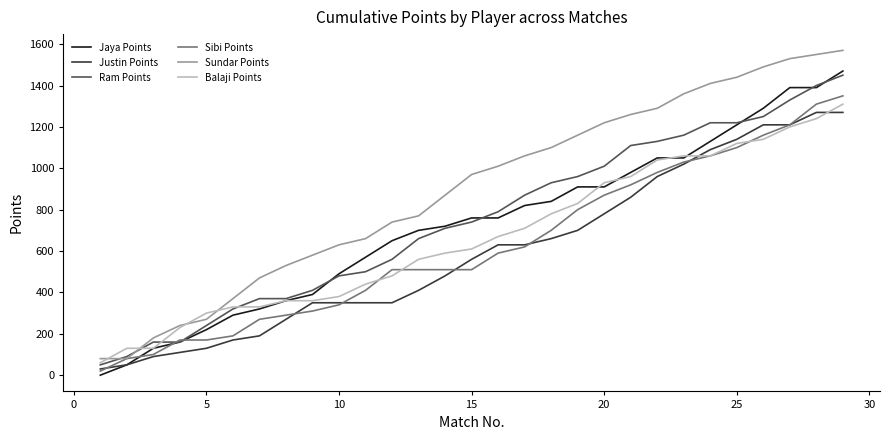

Which series has the largest range (max minus min)?

Sundar Points